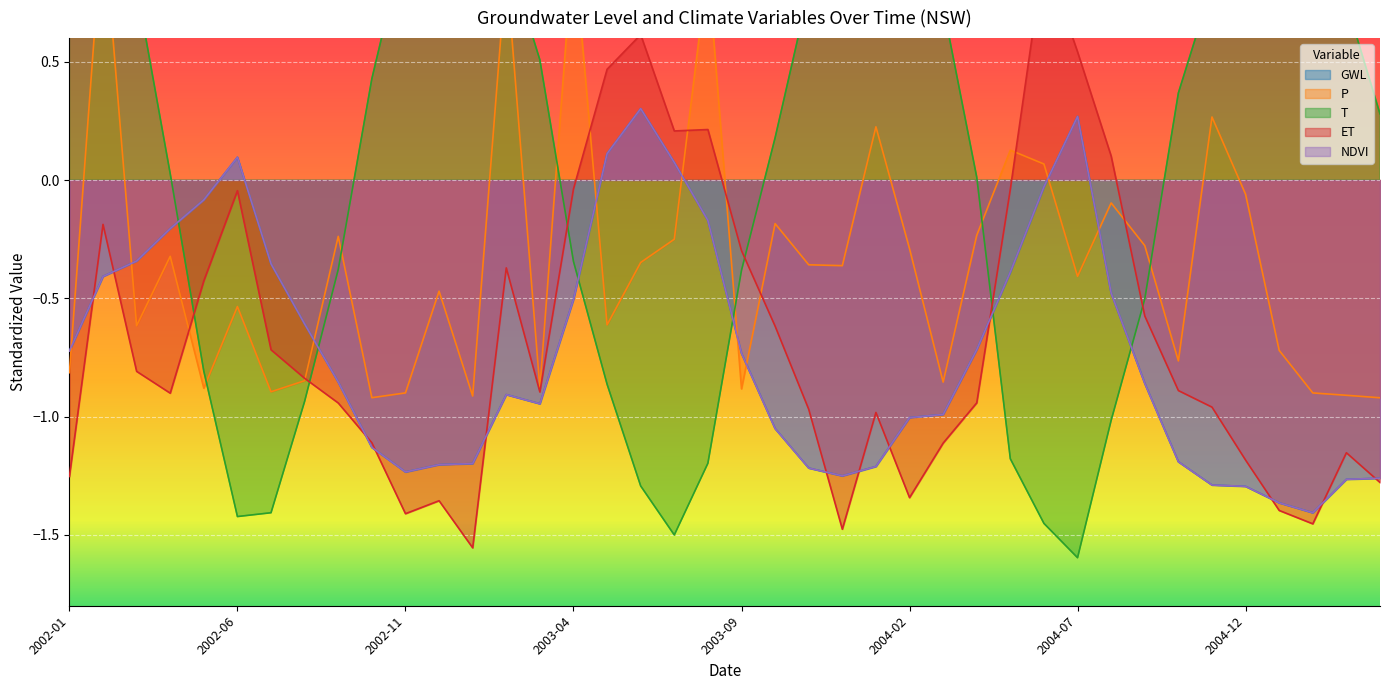

What is the label of the 27th point from the left?

2004-03